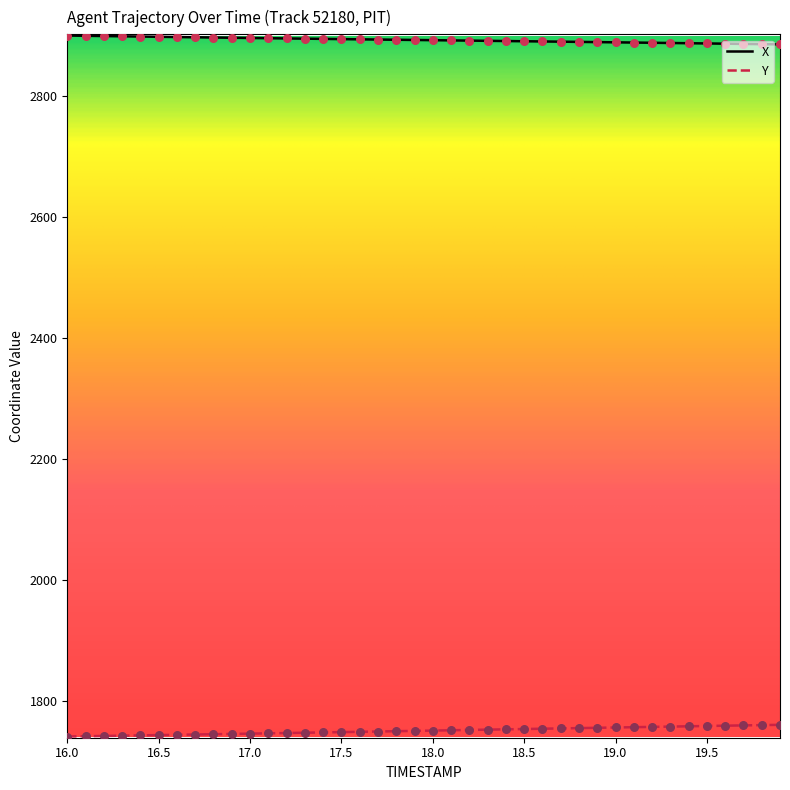

List the series in order of their overall mean, lowest first.

Y, X